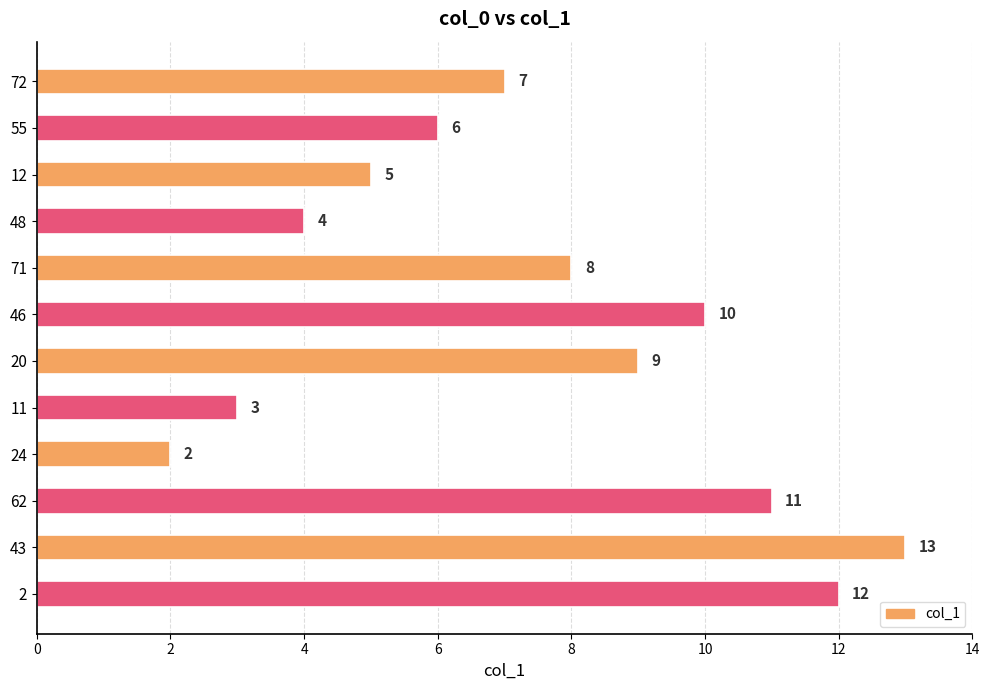

List the labels in order of value, smallest first.

24, 11, 48, 12, 55, 72, 71, 20, 46, 62, 2, 43